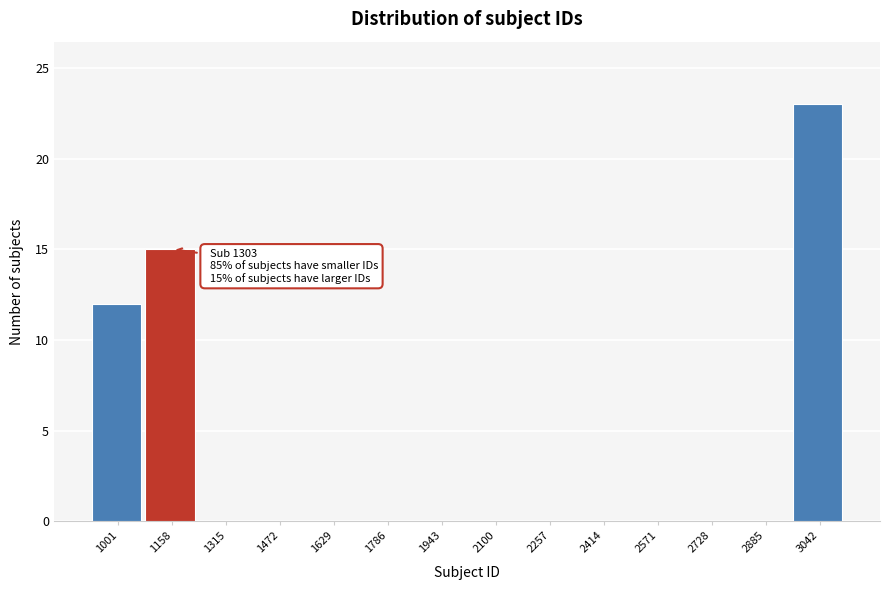

Reading left to right, transcribe all the data shown in this chart.

1001=12	1158=15	1315=0	1472=0	1629=0	1786=0	1943=0	2100=0	2257=0	2414=0	2571=0	2728=0	2885=0	3042=23